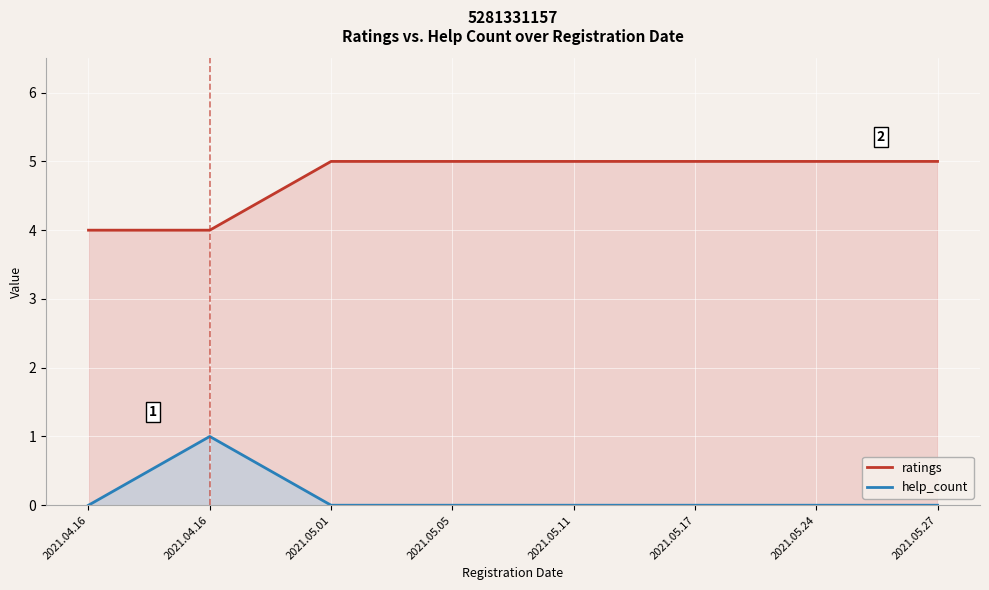

What is the sum of the ratings values at 2021.04.16 and 2021.05.01?

9